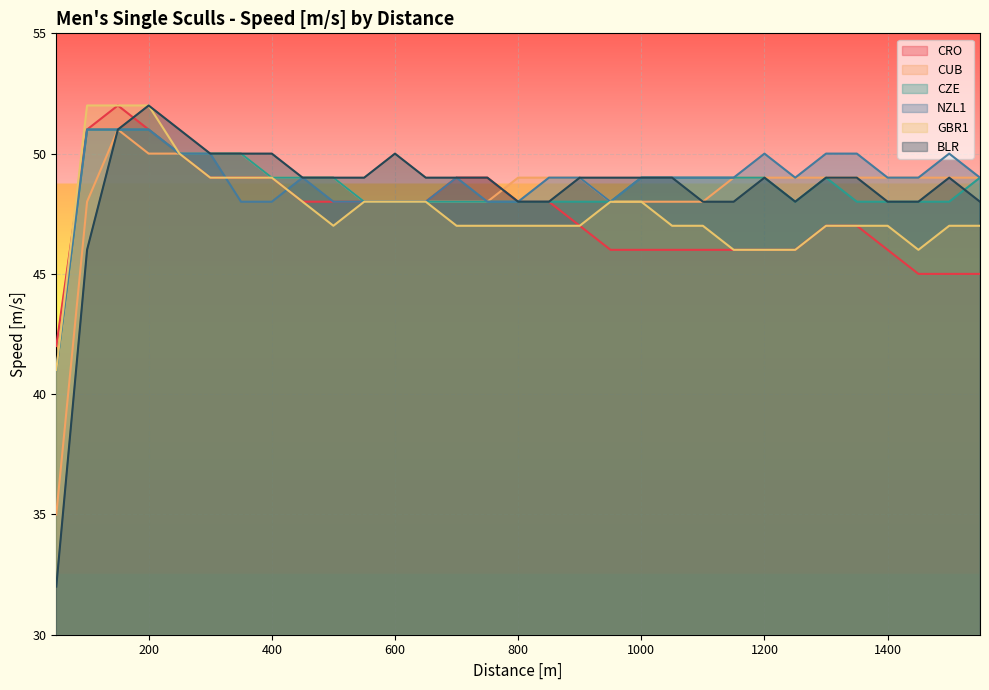

What is the value of the NZL1 point at the 1st from the left?

41